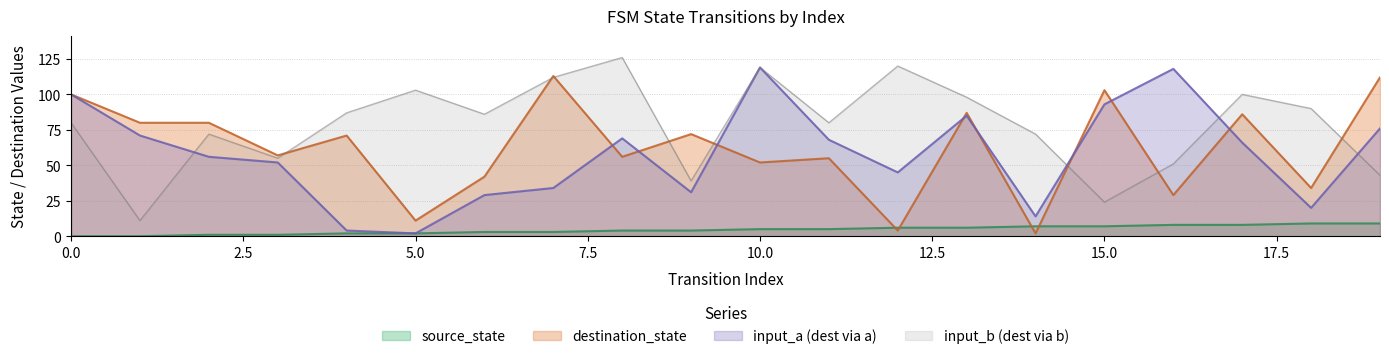

What are all the series names shown in the legend?

source_state, destination_state, input_a (dest via a), input_b (dest via b)